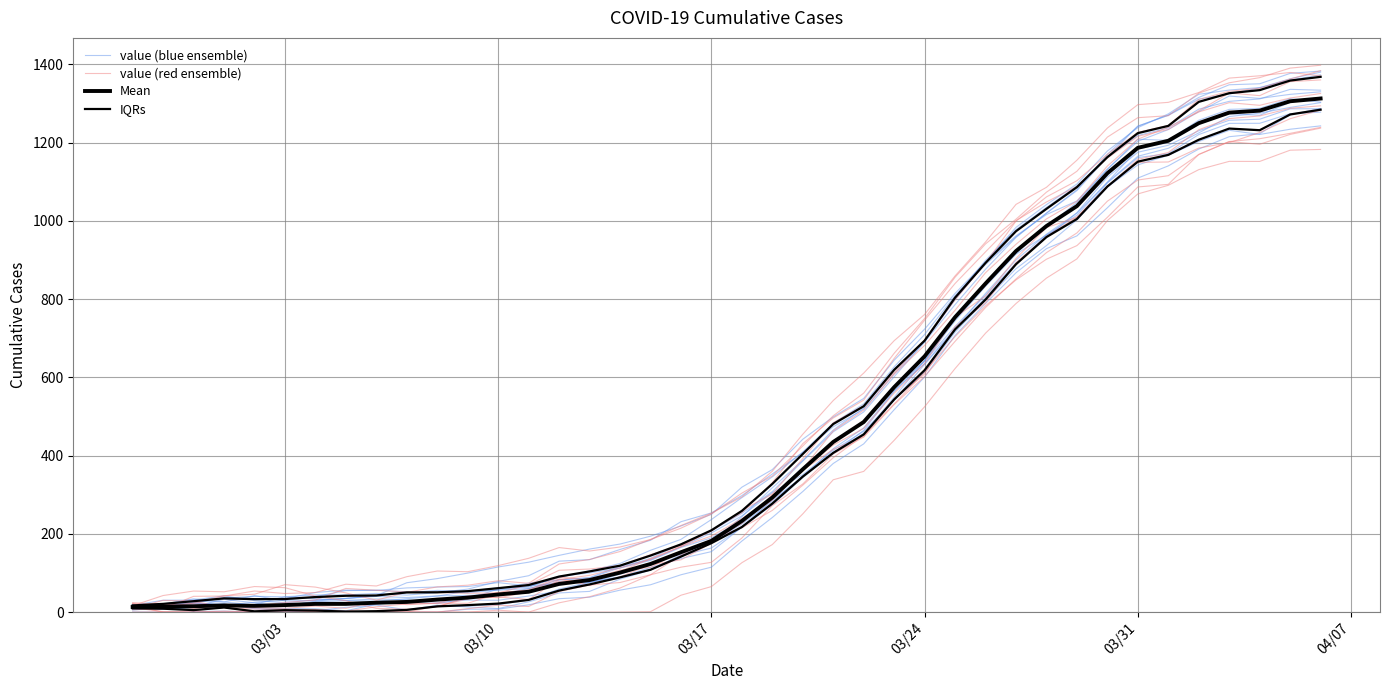

How many lines are shown in the chart?

4